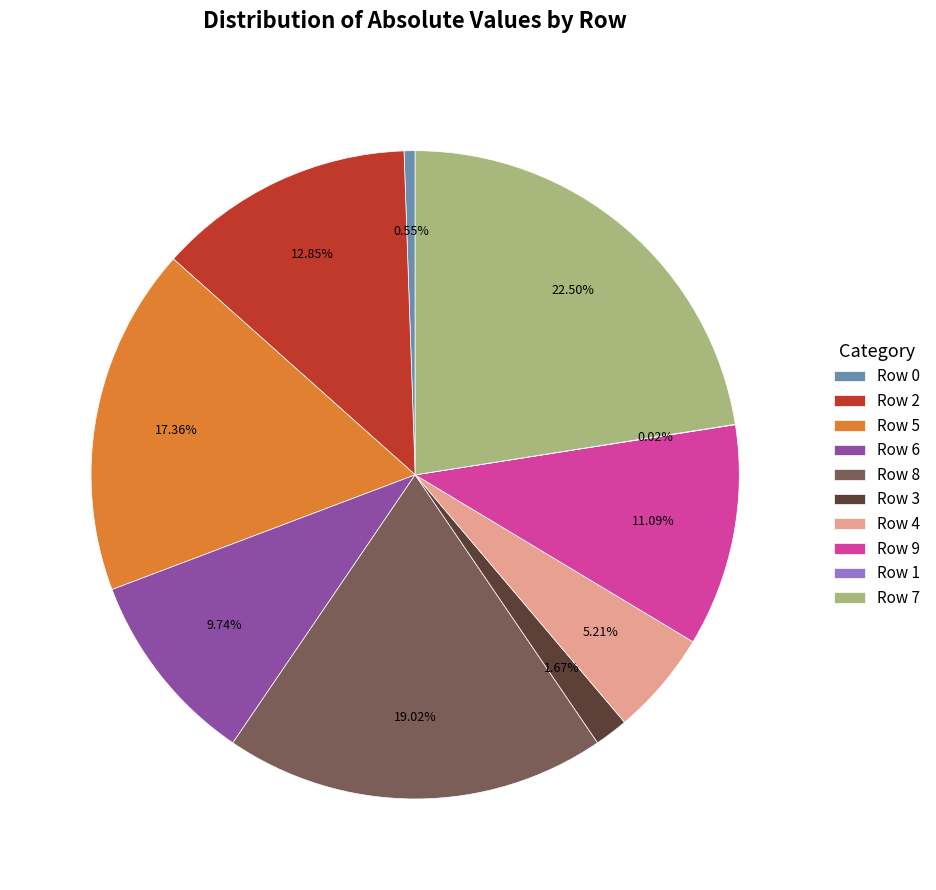

Which category has the biggest portion of the pie?

Row 7